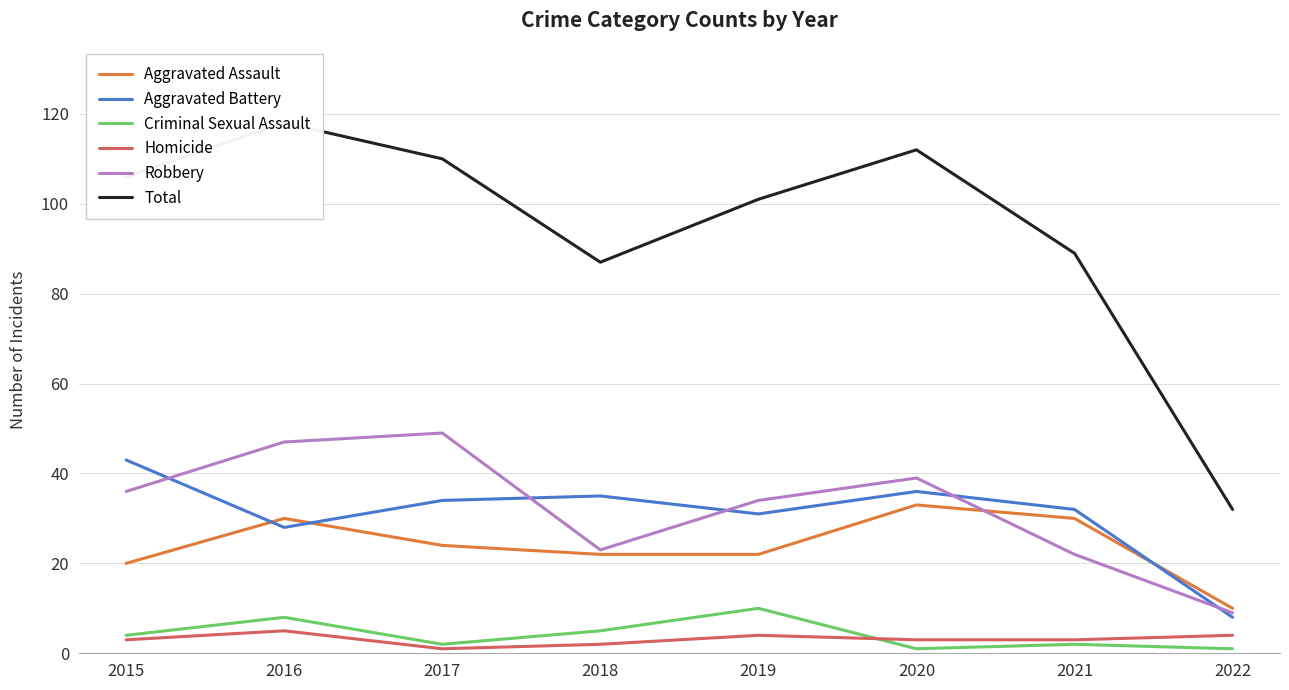

True or false: Aggravated Assault has a value of 31 at 2015.

False